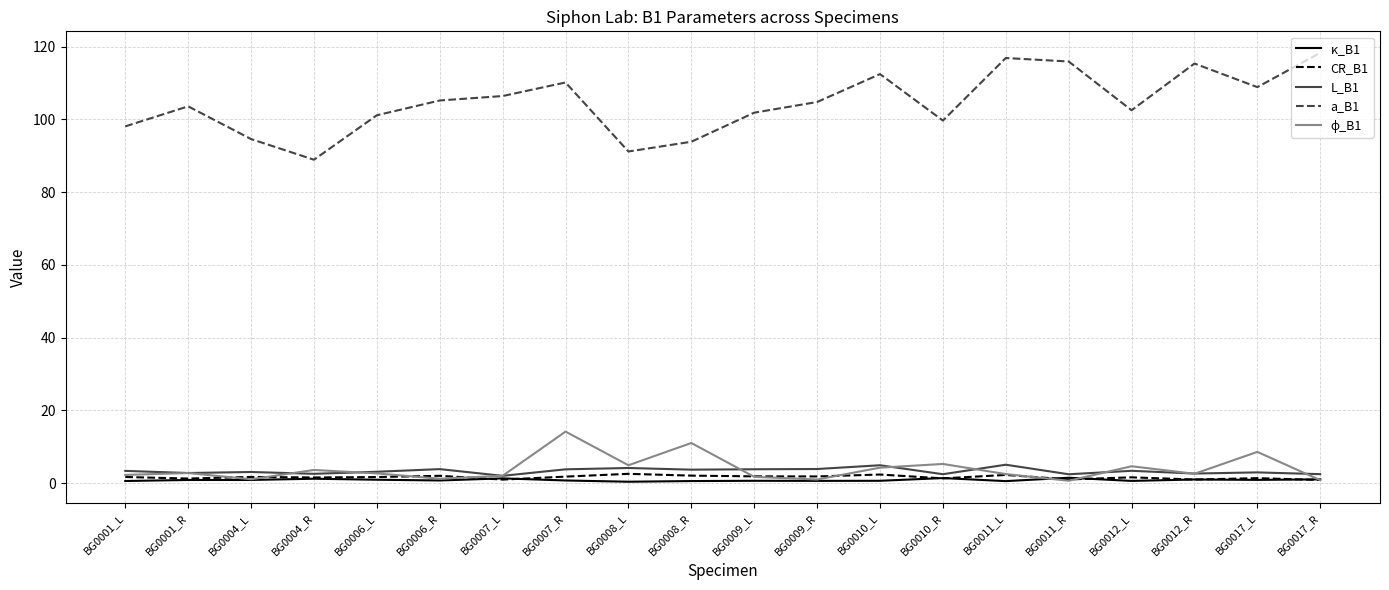

The a_B1 series shows 106.4 at BG0007_L. True or false?

True